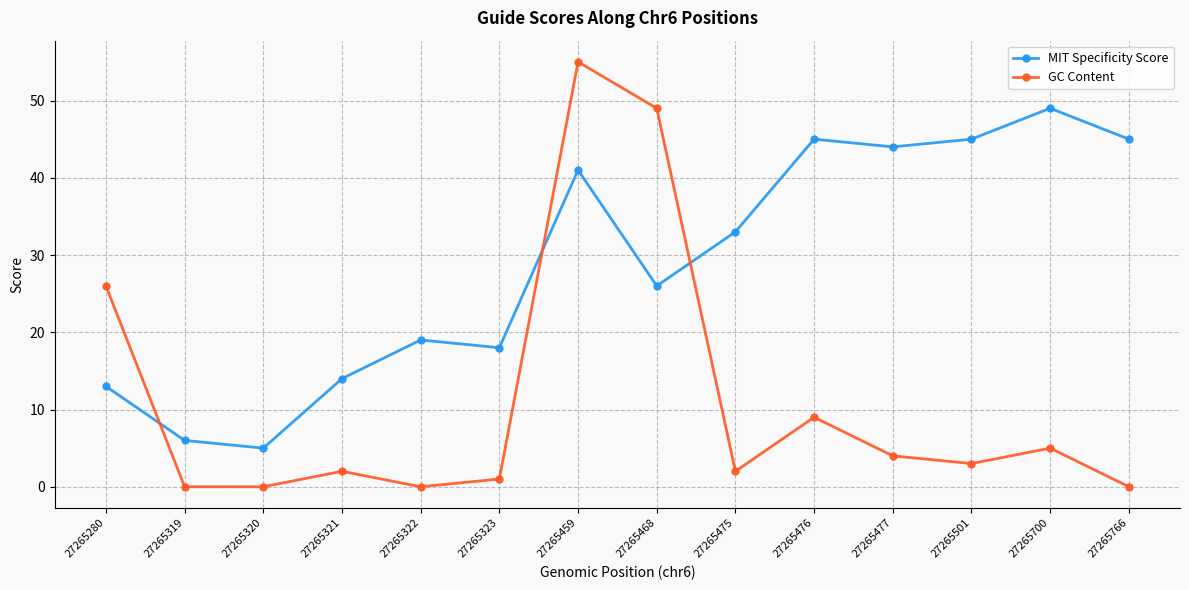

What are all the series names shown in the legend?

MIT Specificity Score, GC Content